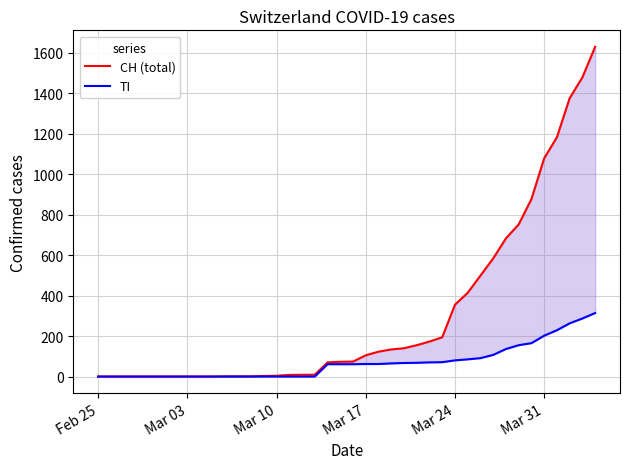

True or false: CH (total) and TI intersect in this chart.

False